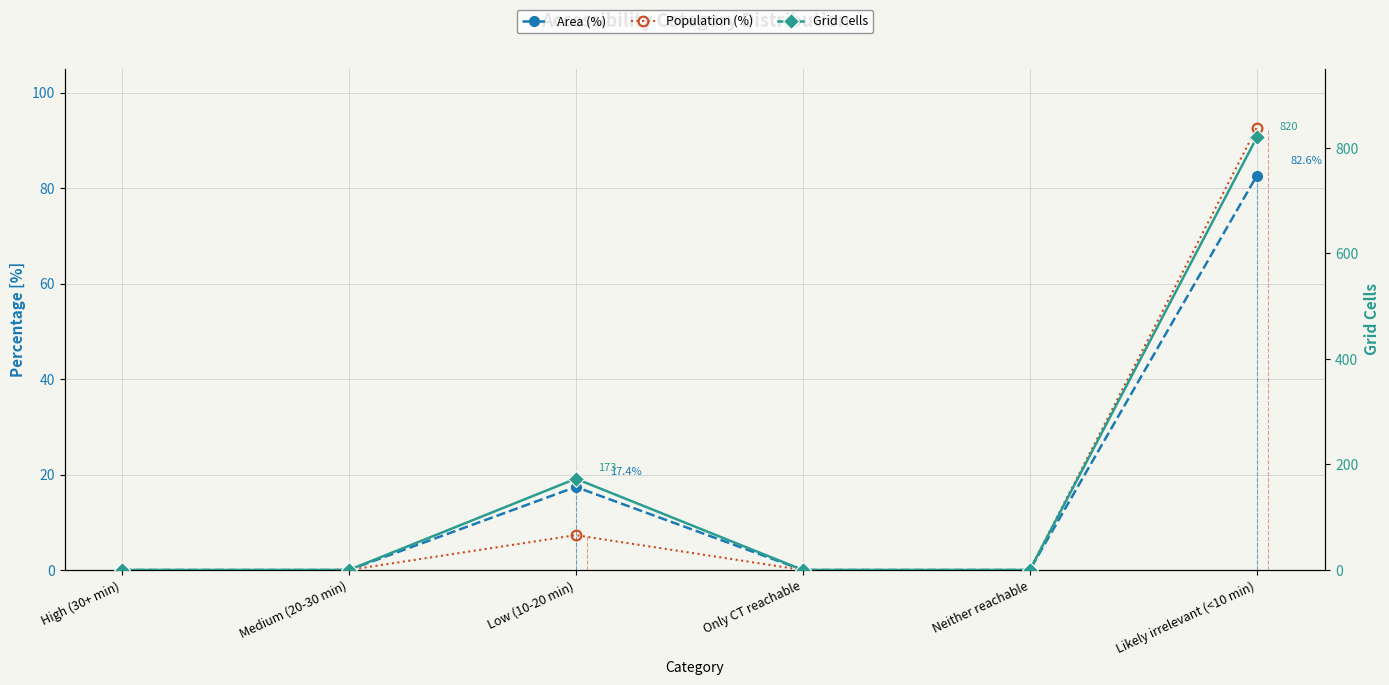

Is it true that Population (%) equals 40.2 at Likely irrelevant (<10 min)?

False